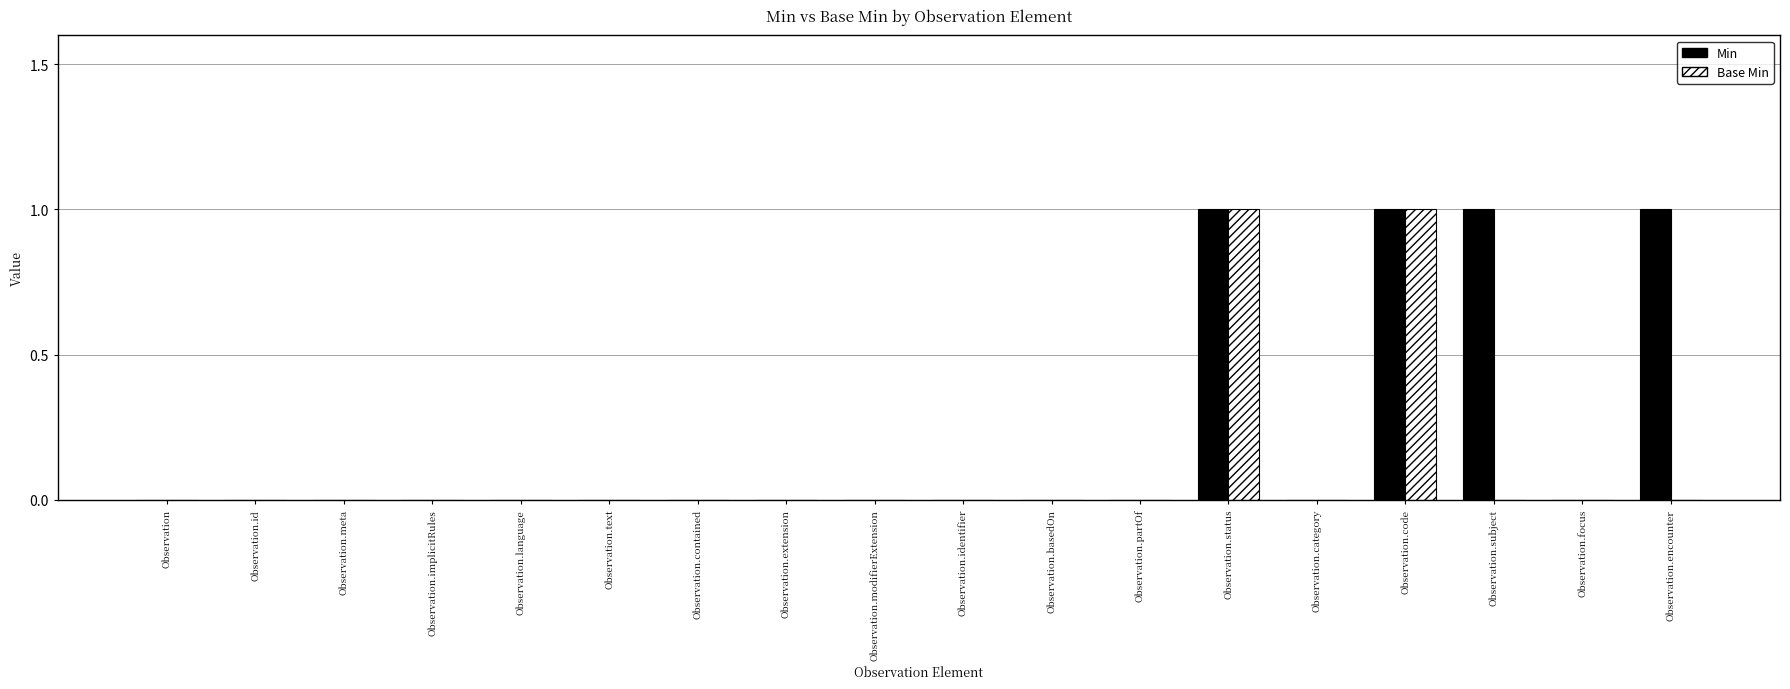

What is the sum of all Min values?

4